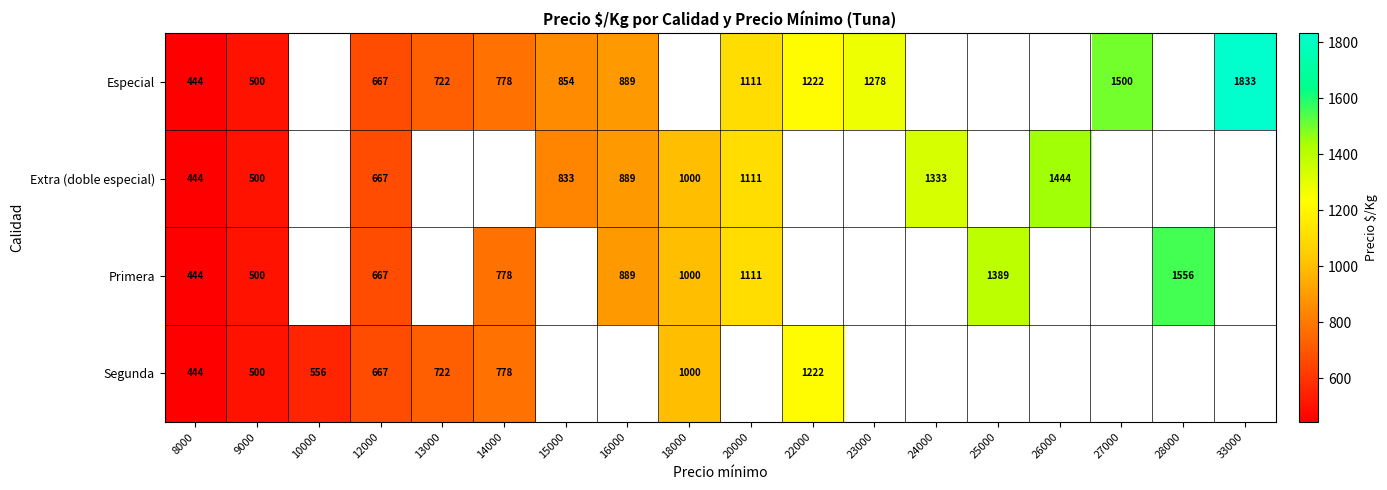

Is it true that Segunda equals 1097 at 13000?

False